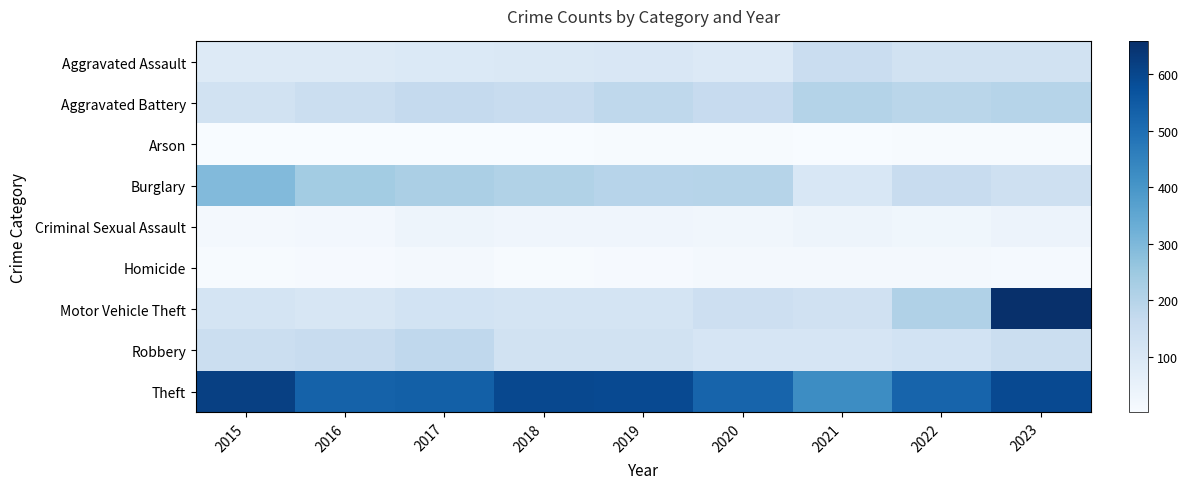

Reading left to right, list all the values displayed in this chart.

Aggravated Assault: 2015=89	2016=88	2017=92	2018=95	2019=100	2020=90	2021=151	2022=126	2023=129
Aggravated Battery: 2015=130	2016=146	2017=166	2018=159	2019=181	2020=161	2021=204	2022=191	2023=198
Arson: 2015=4	2016=2	2017=4	2018=3	2019=6	2020=5	2021=3	2022=7	2023=7
Burglary: 2015=294	2016=237	2017=222	2018=208	2019=195	2020=197	2021=103	2022=159	2023=140
Criminal Sexual Assault: 2015=16	2016=18	2017=35	2018=28	2019=28	2020=23	2021=34	2022=26	2023=40
Homicide: 2015=7	2016=8	2017=16	2018=7	2019=8	2020=14	2021=15	2022=15	2023=11
Motor Vehicle Theft: 2015=117	2016=106	2017=124	2018=117	2019=117	2020=141	2021=132	2022=211	2023=658
Robbery: 2015=146	2016=157	2017=178	2018=129	2019=130	2020=111	2021=112	2022=124	2023=146
Theft: 2015=616	2016=530	2017=536	2018=594	2019=592	2020=525	2021=424	2022=525	2023=592